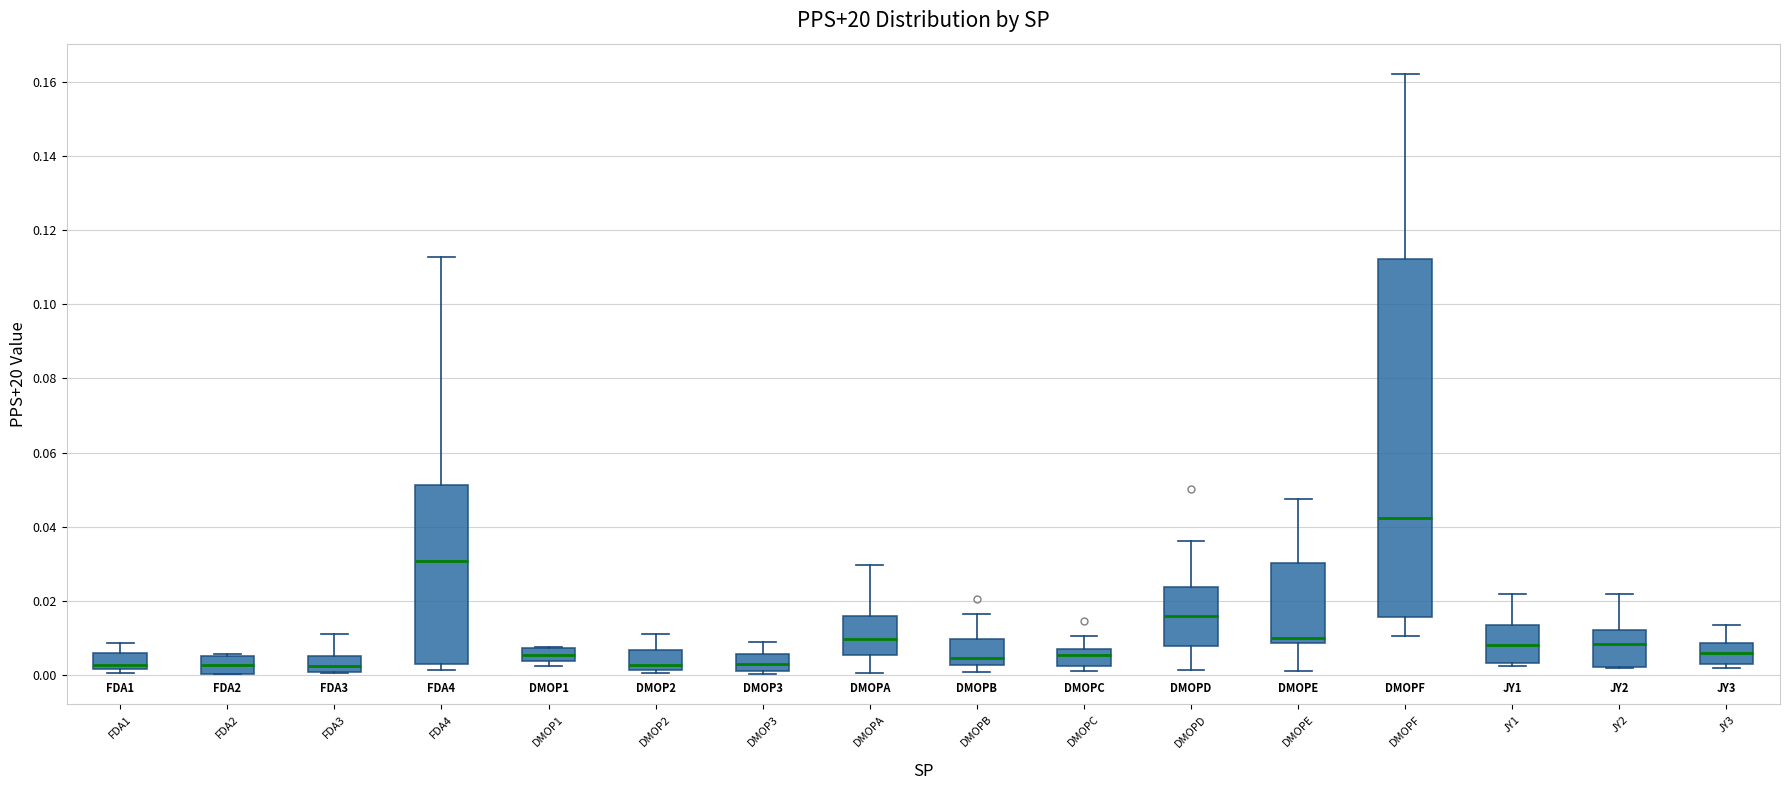

Reading left to right, read every box against the y-axis: the position of its median line, the range the box covers, and the ends of its whiskers. The values are not printed on the chart, so give them approximately, as read against the axis.

FDA1: median 0.002 (just above the box's lower edge), box 0.002 to 0.006, whiskers 0.000 to 0.008
FDA2: median 0.002, box 0.000 to 0.006, whiskers 0.000 to 0.006
FDA3: median 0.002, box 0.000 to 0.006, whiskers 0.000 to 0.010
FDA4: median 0.030, box 0.002 to 0.052, whiskers 0.002 (just below the box's lower edge) to 0.112
DMOP1: median 0.006, box 0.004 to 0.008, whiskers 0.002 to 0.008
DMOP2: median 0.002 (just above the box's lower edge), box 0.002 to 0.006, whiskers 0.000 to 0.010
DMOP3: median 0.004, box 0.002 to 0.006, whiskers 0.000 to 0.008
DMOPA: median 0.010, box 0.006 to 0.016, whiskers 0.000 to 0.030
DMOPB: median 0.004, box 0.002 to 0.010, whiskers 0.000 to 0.016
DMOPC: median 0.006 (just below the box's upper edge), box 0.002 to 0.006, whiskers 0.002 (just below the box's lower edge) to 0.010
DMOPD: median 0.016, box 0.008 to 0.024, whiskers 0.002 to 0.036
DMOPE: median 0.010, box 0.008 to 0.030, whiskers 0.002 to 0.048
DMOPF: median 0.042, box 0.016 to 0.112, whiskers 0.010 to 0.162
JY1: median 0.008, box 0.004 to 0.014, whiskers 0.002 to 0.022
JY2: median 0.008, box 0.002 to 0.012, whiskers 0.002 to 0.022
JY3: median 0.006, box 0.004 to 0.008, whiskers 0.002 to 0.014